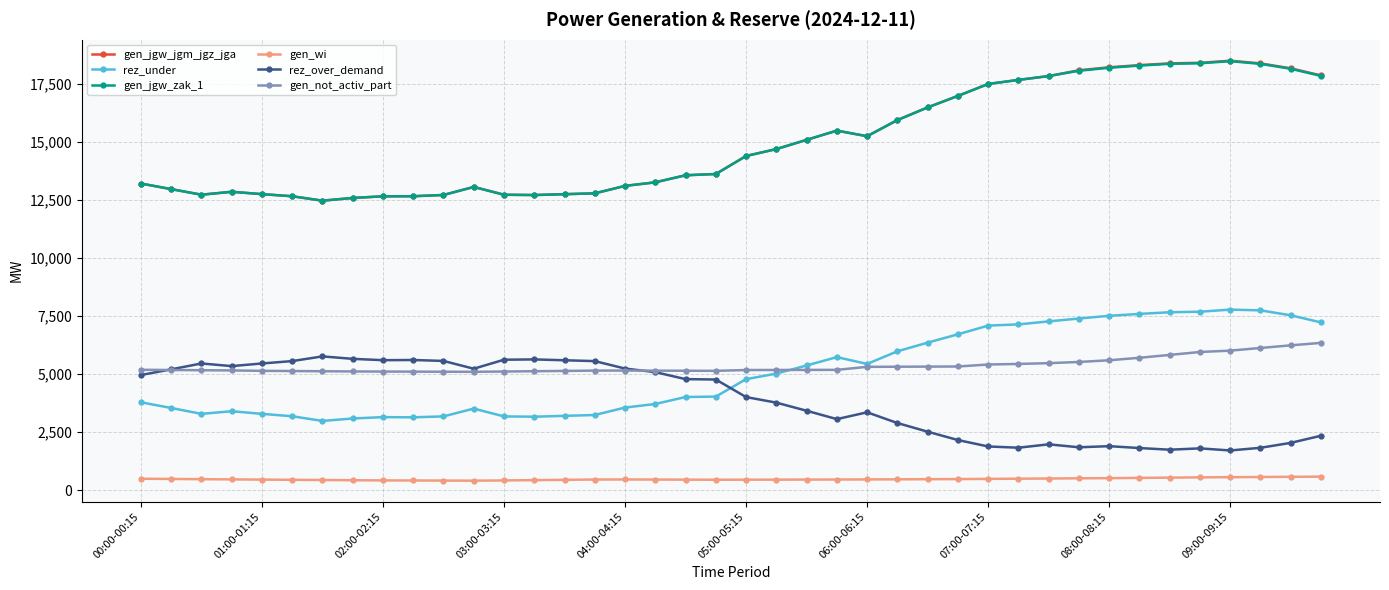

Which series has the widest spread of values?

gen_jgw_jgm_jgz_jga